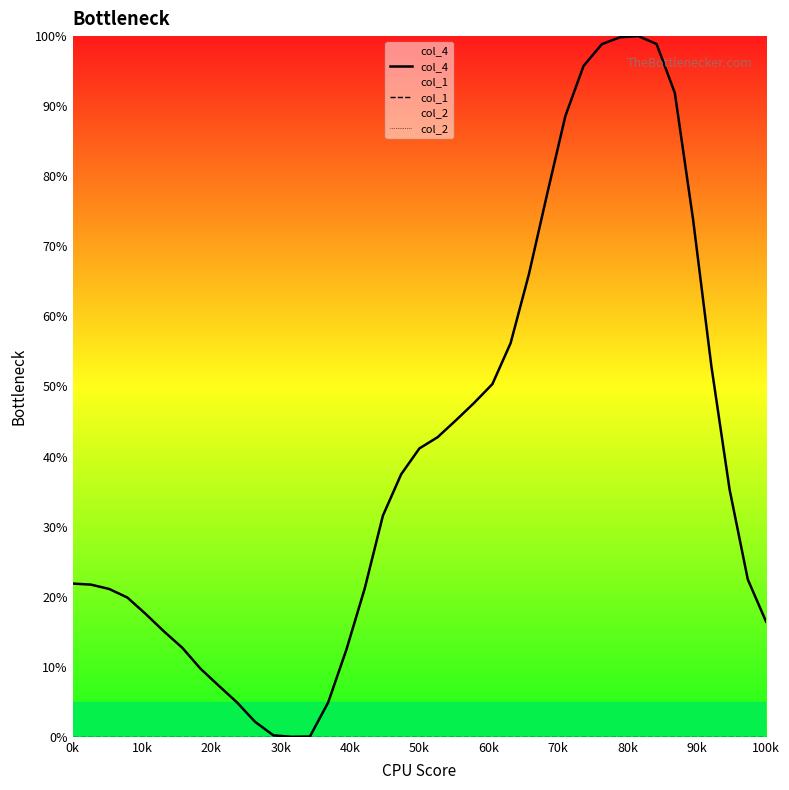

True or false: col_1 and col_4 cross at least once.

False